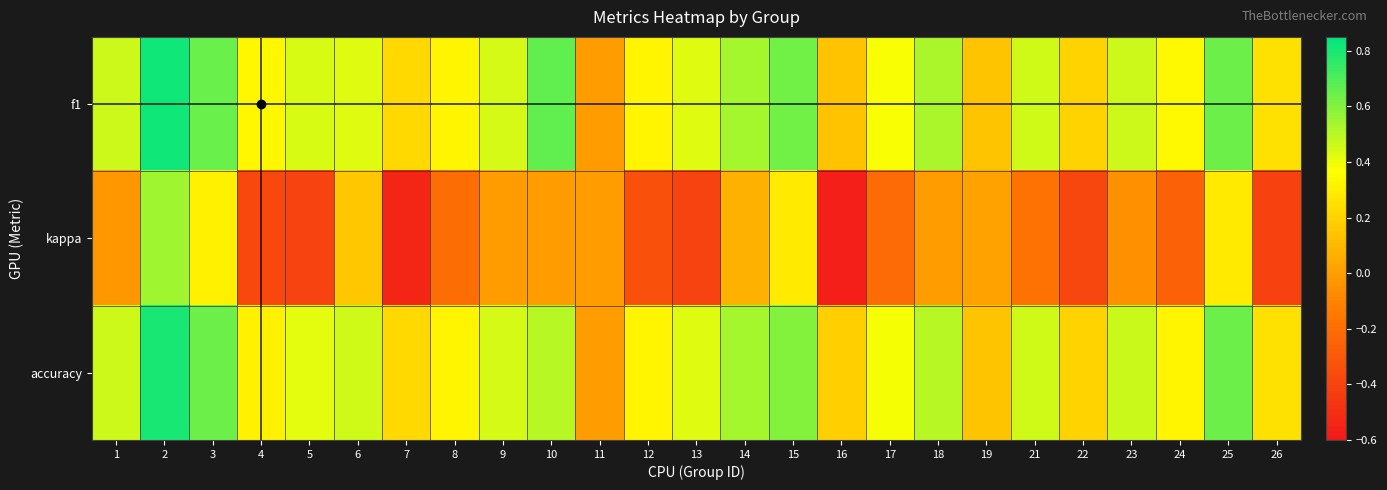

At which category does the chart reach its peak across all series?

2